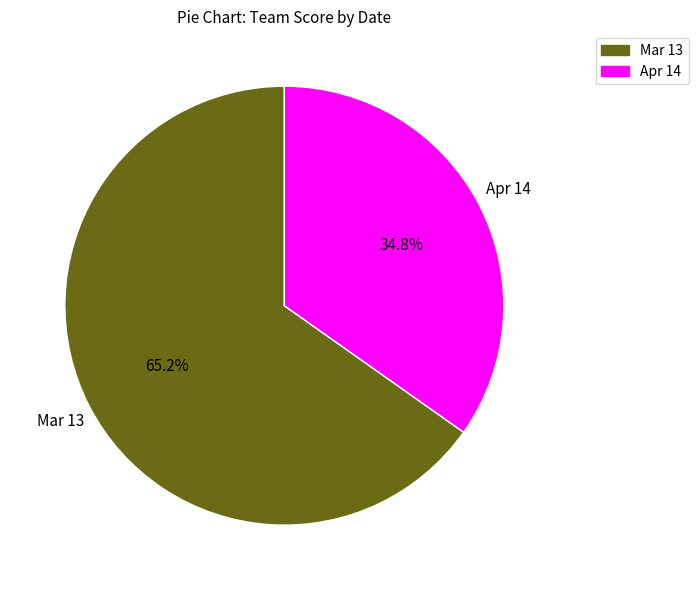

Is Apr 14 the majority of the pie?

No